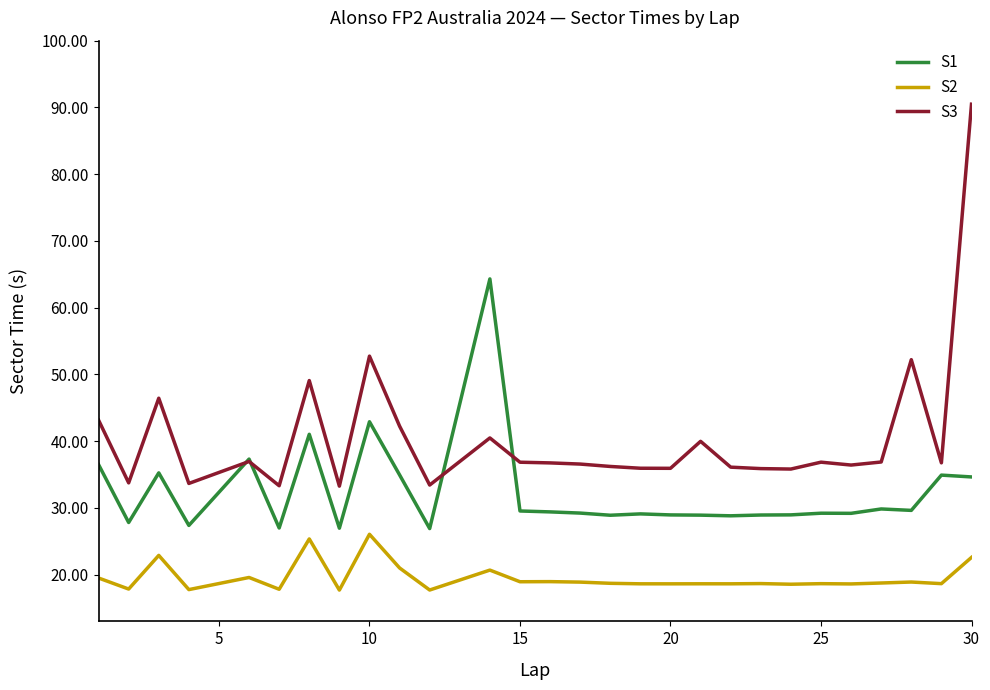

What is the smallest value displayed?

17.7